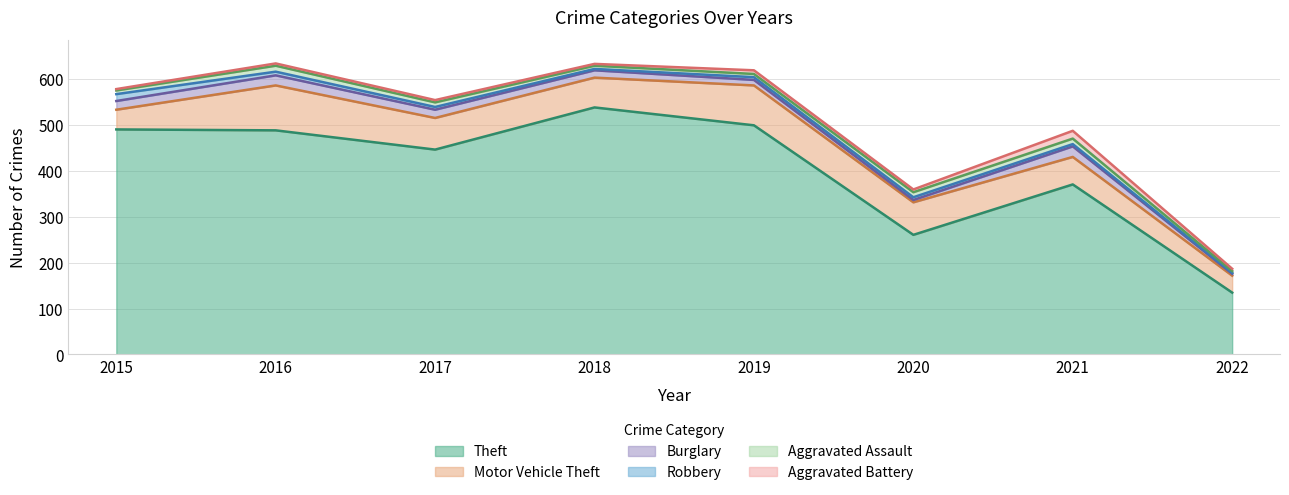

What is the difference between the second highest and minimum values in the Burglary series?

18